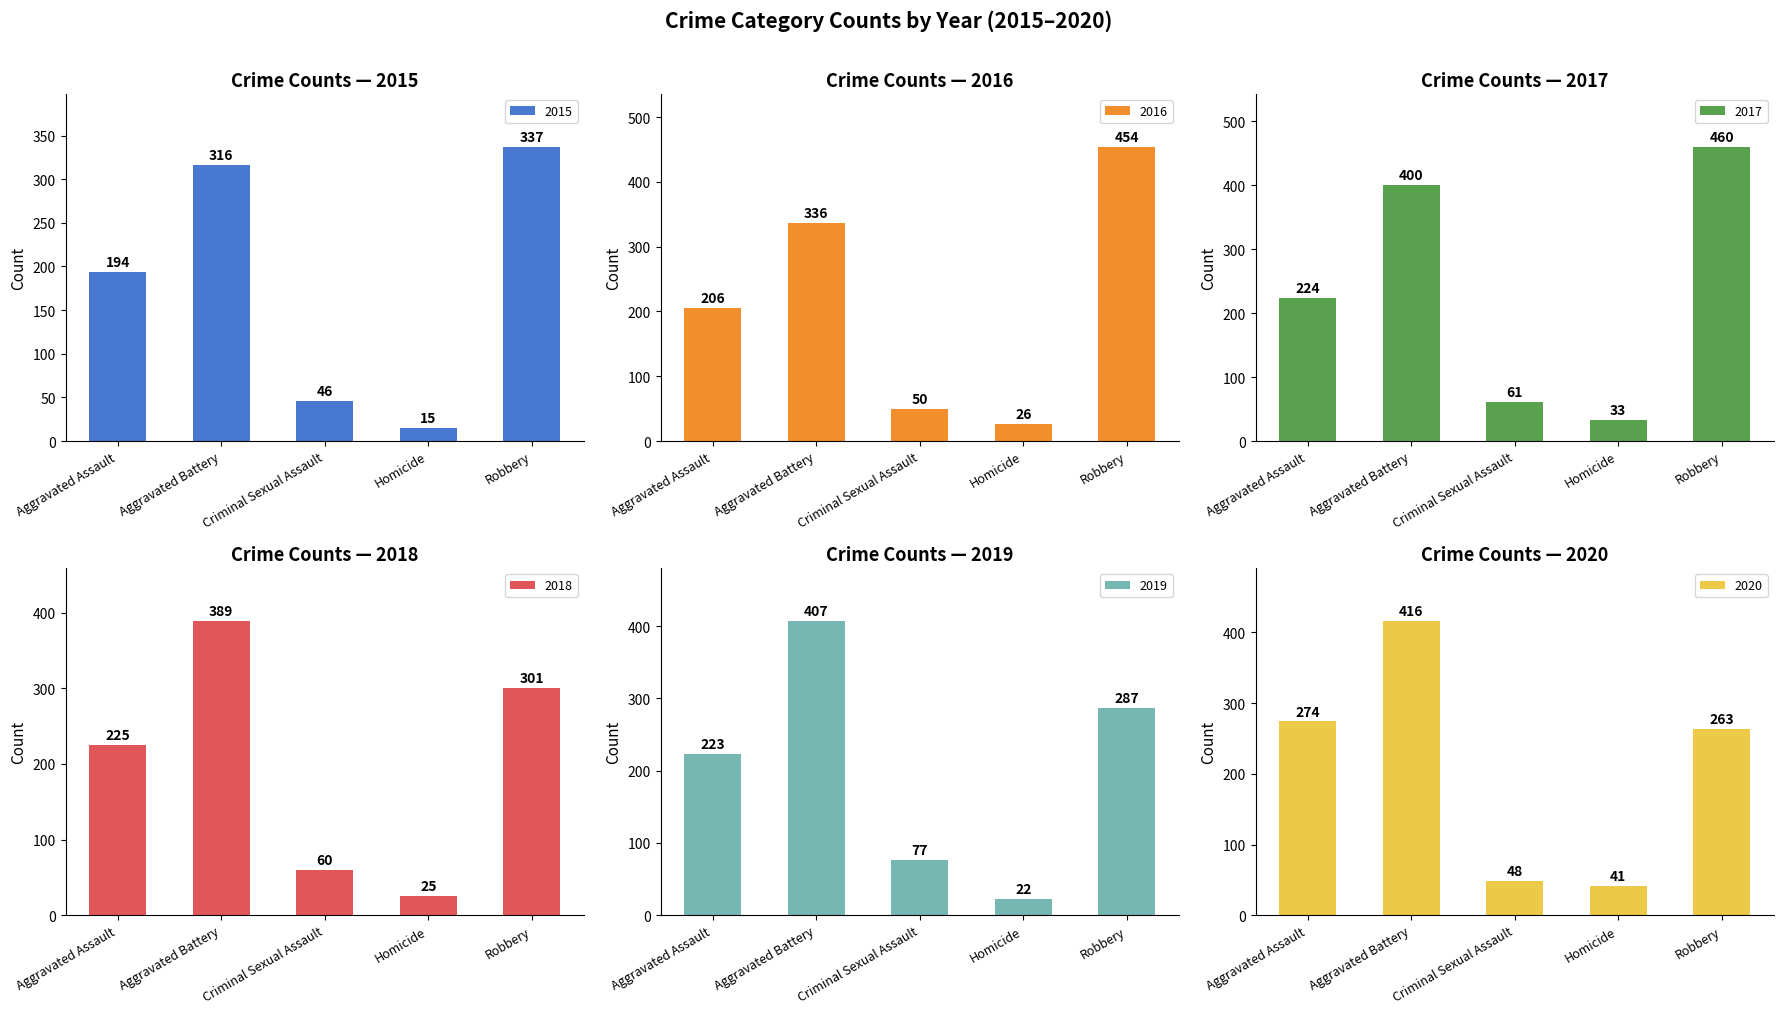

The value of 2017 at Aggravated Battery is 400. True or false?

True